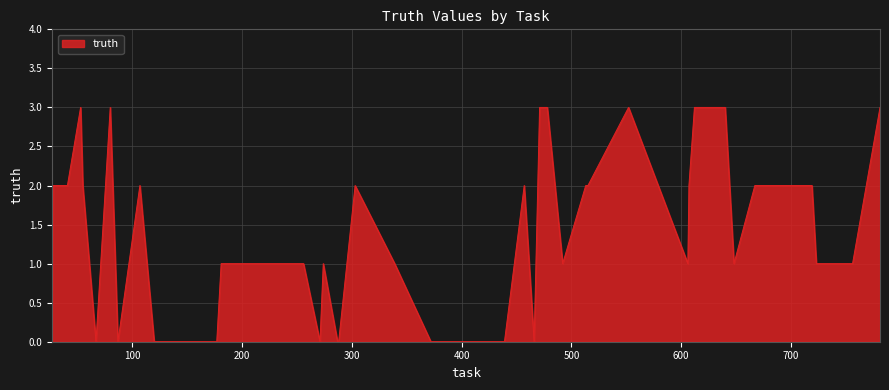

How many lines are shown in the chart?

1